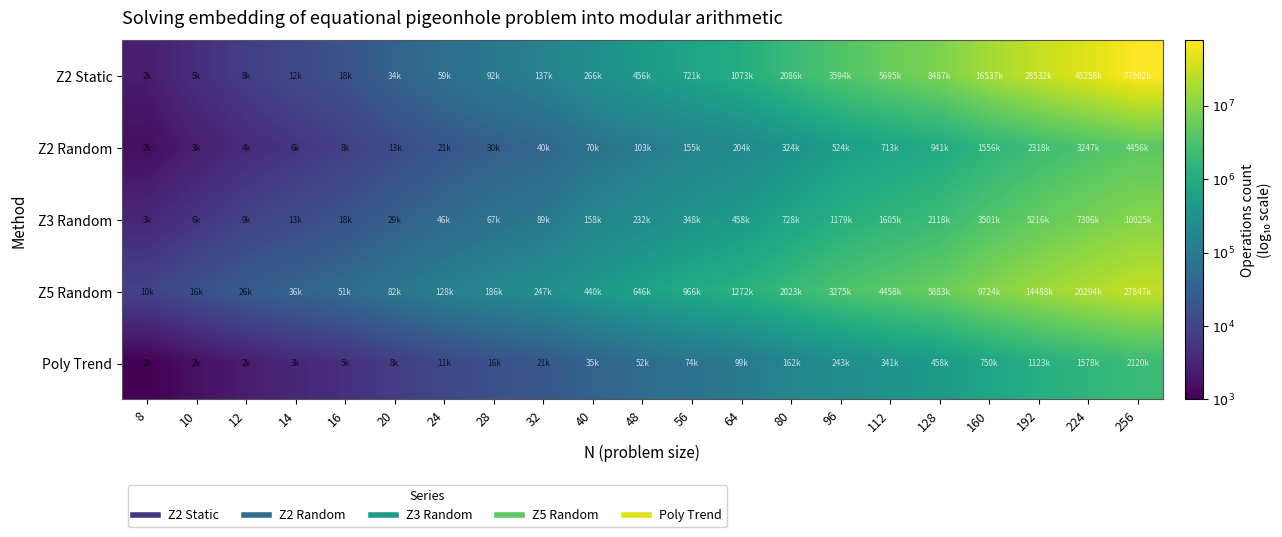

Rank the series at 8 from lowest to highest value.

Poly Trend, Z2 Random, Z2 Static, Z3 Random, Z5 Random